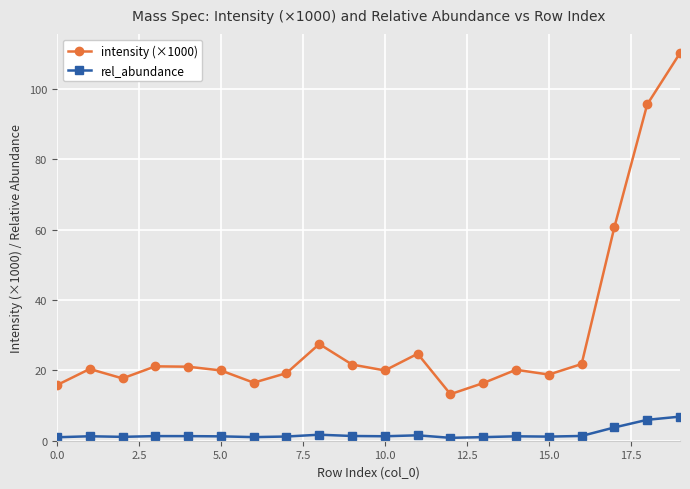

What is the difference between the second highest and minimum values in the rel_abundance series?

5.1